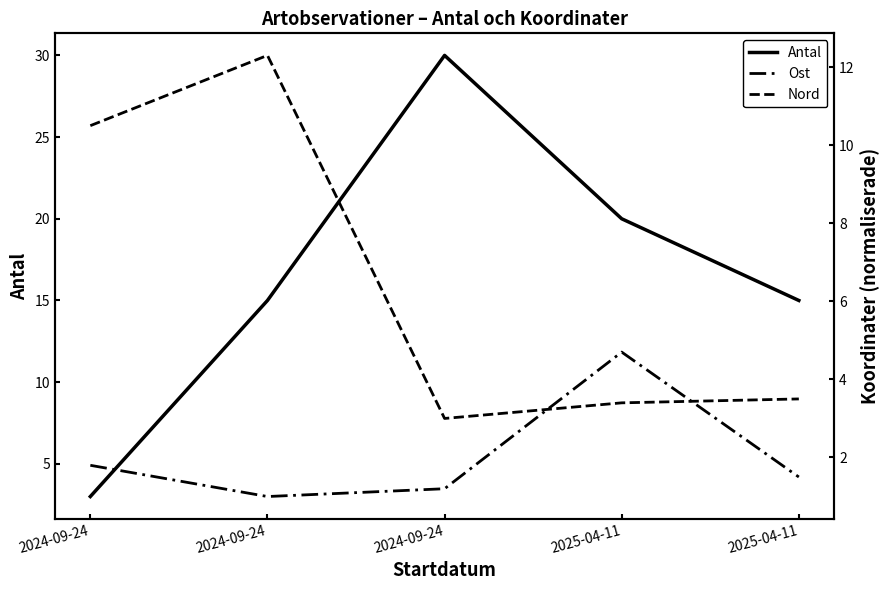

What is the label of the 4th point from the left?

2025-04-11